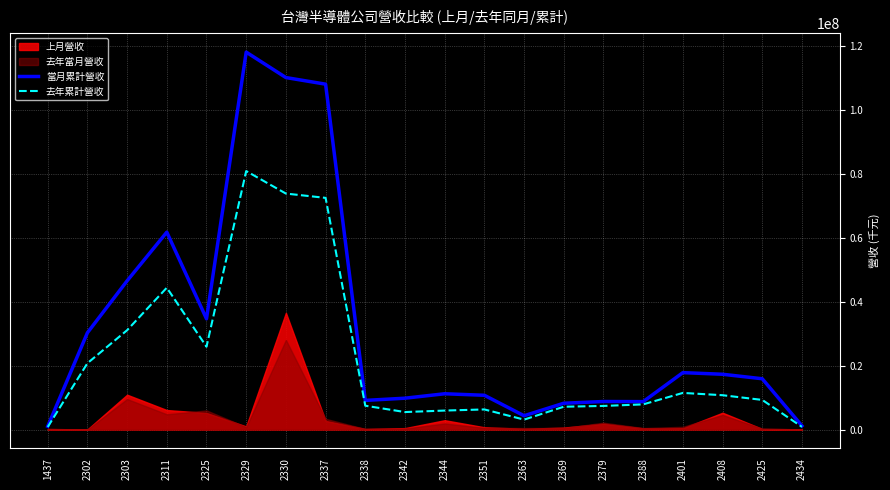

What is the sum of the 當月累計營收 values at 2302 and 2369?

38464881.7